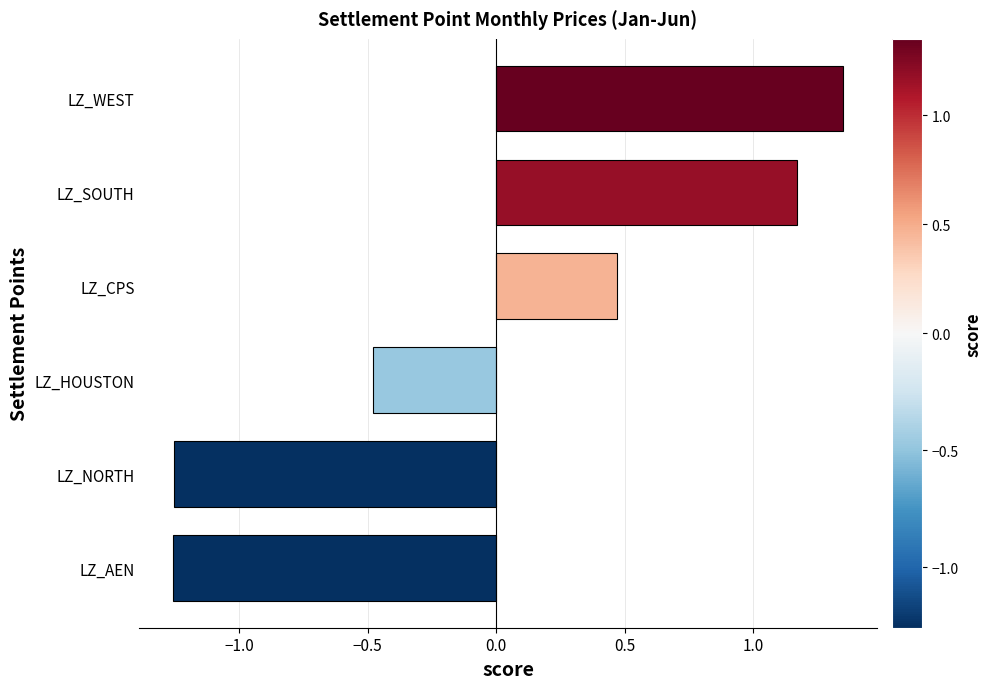

What is the difference between the maximum and minimum values?

2.6